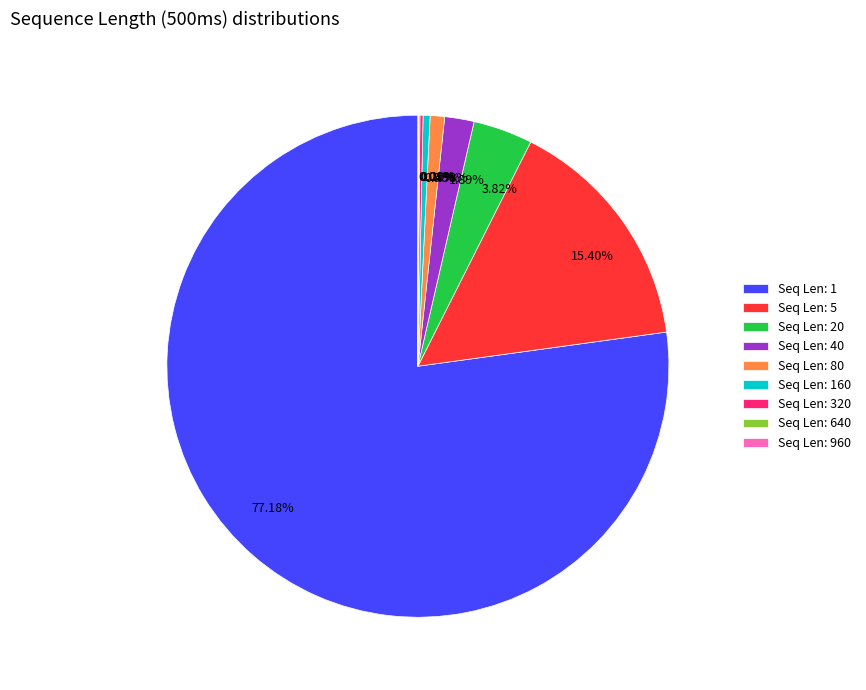

Does any single category account for the majority?

Yes